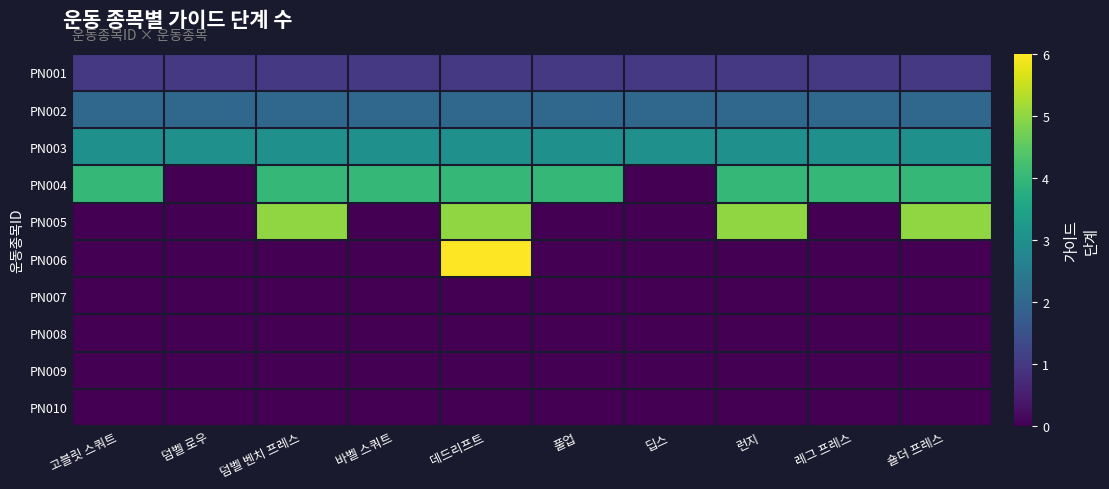

What is the maximum value shown in the chart?

6